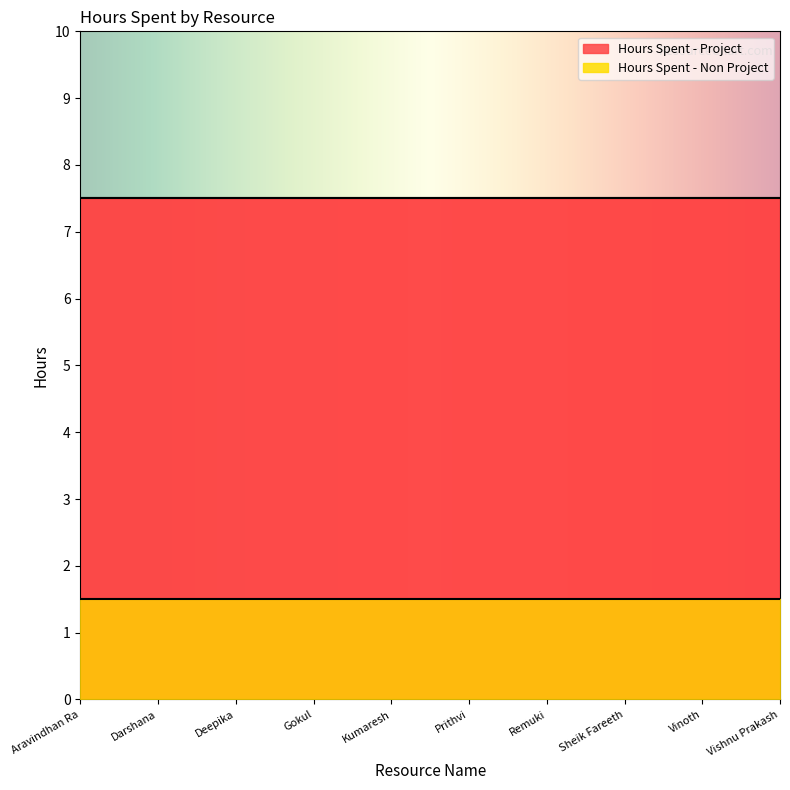

Which series has the largest range (max minus min)?

Hours Spent - Project